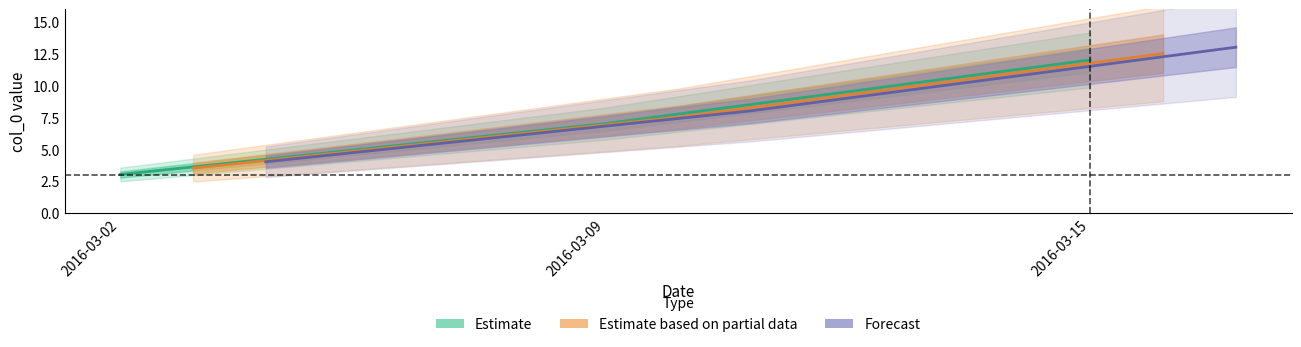

Rank the series at 2016-03-02 from highest to lowest value.

Forecast, Estimate based on partial data, Estimate